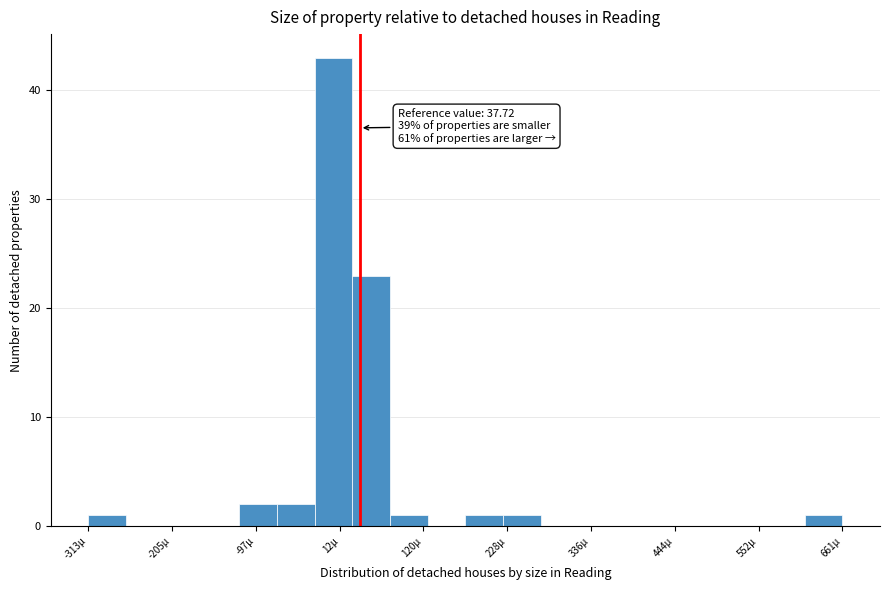

Read against the x-axis, roughly where is the centre of the tallest bar?

0